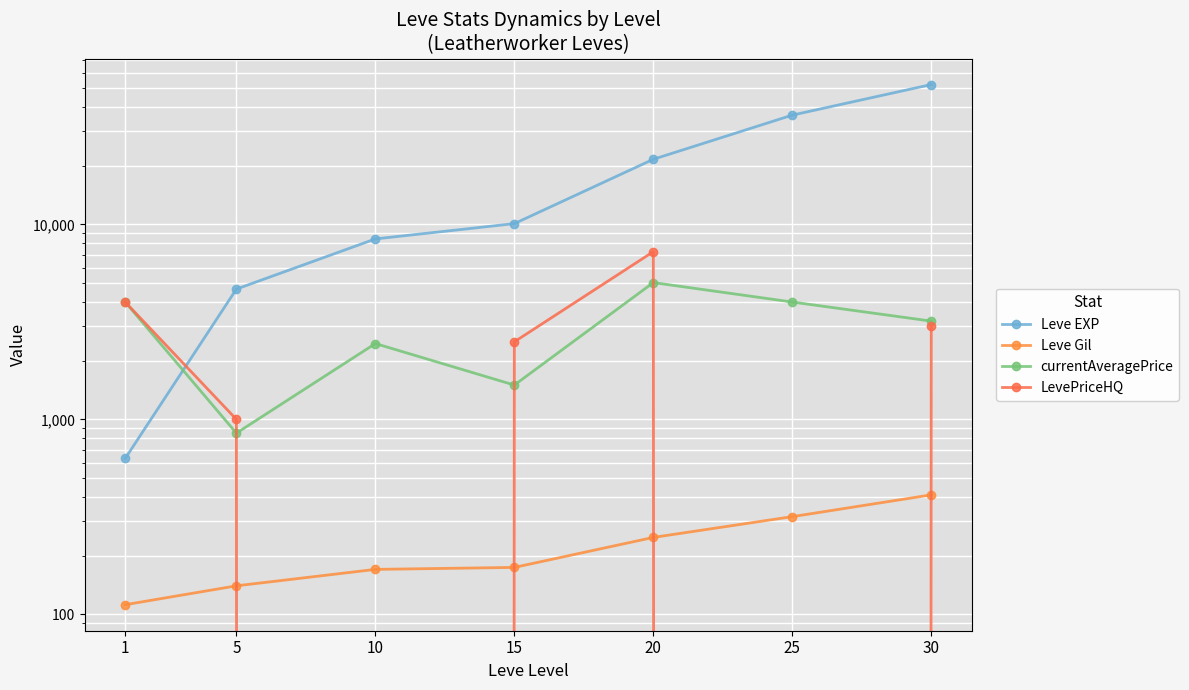

What is the average value of the Leve Gil series?

224